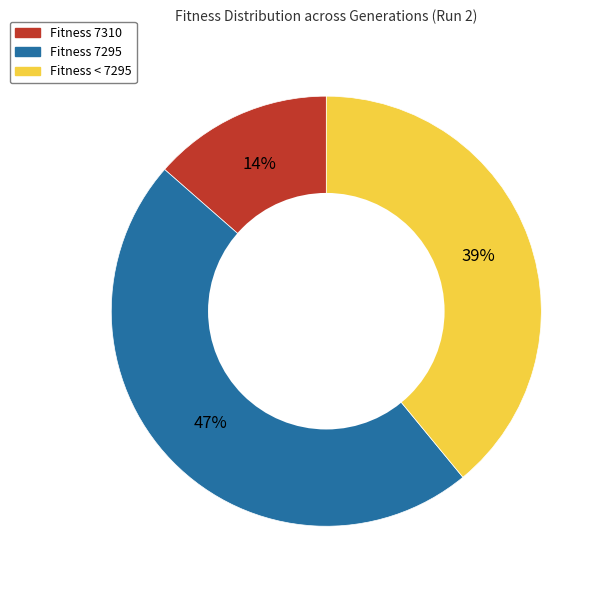

Rank the categories by value from highest to lowest.

Fitness 7295, Fitness < 7295, Fitness 7310